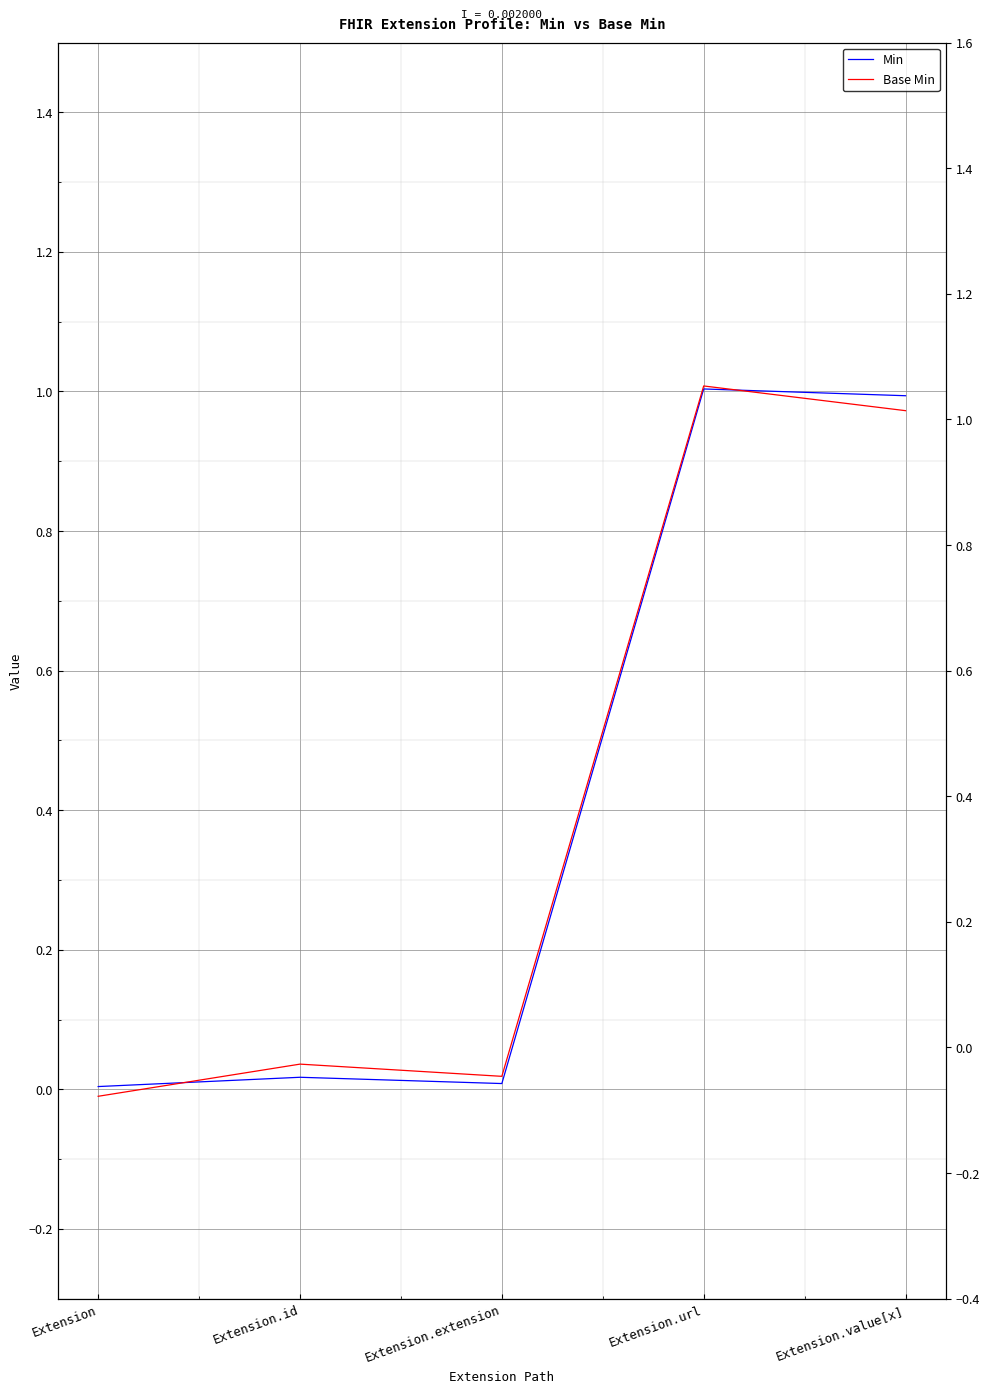

The Base Min series shows -0.0 at Extension. True or false?

False